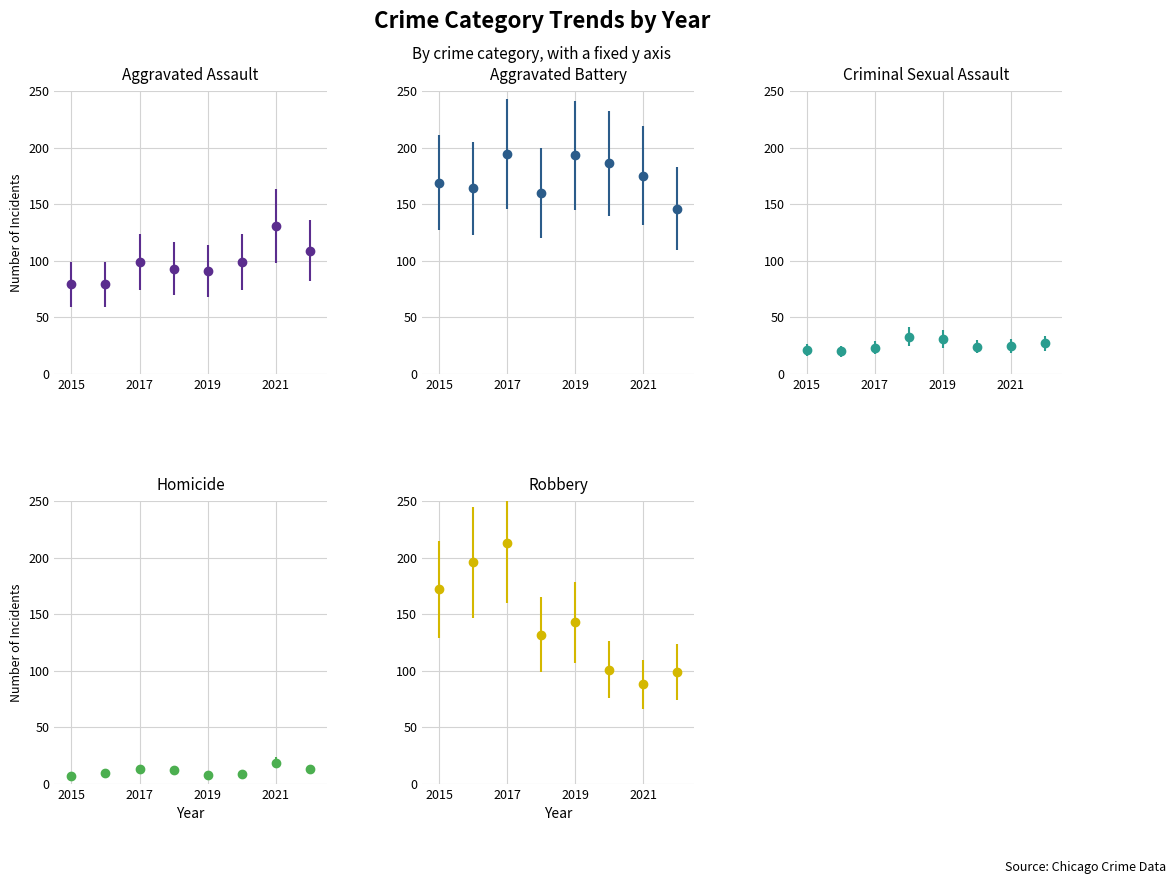

What is the difference between the highest and lowest values at 2016?

186